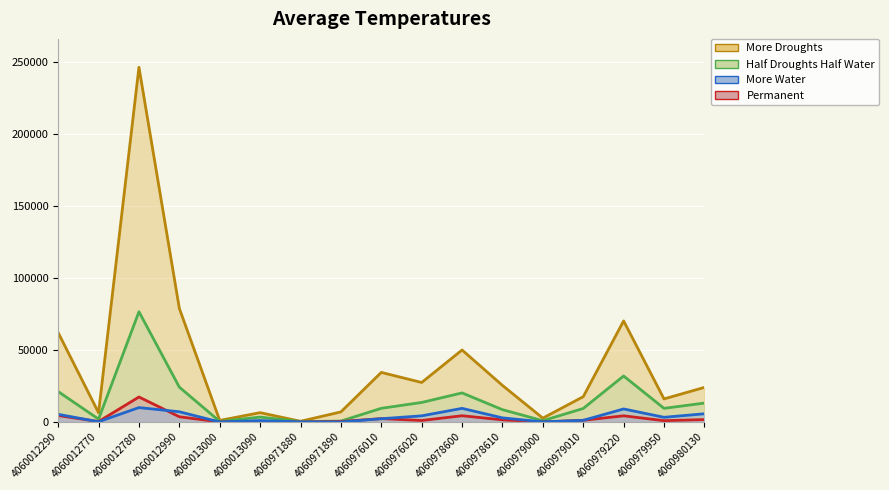

Is the value of More Droughts at 4060979220 greater than the value of Permanent at 4060012290?

Yes